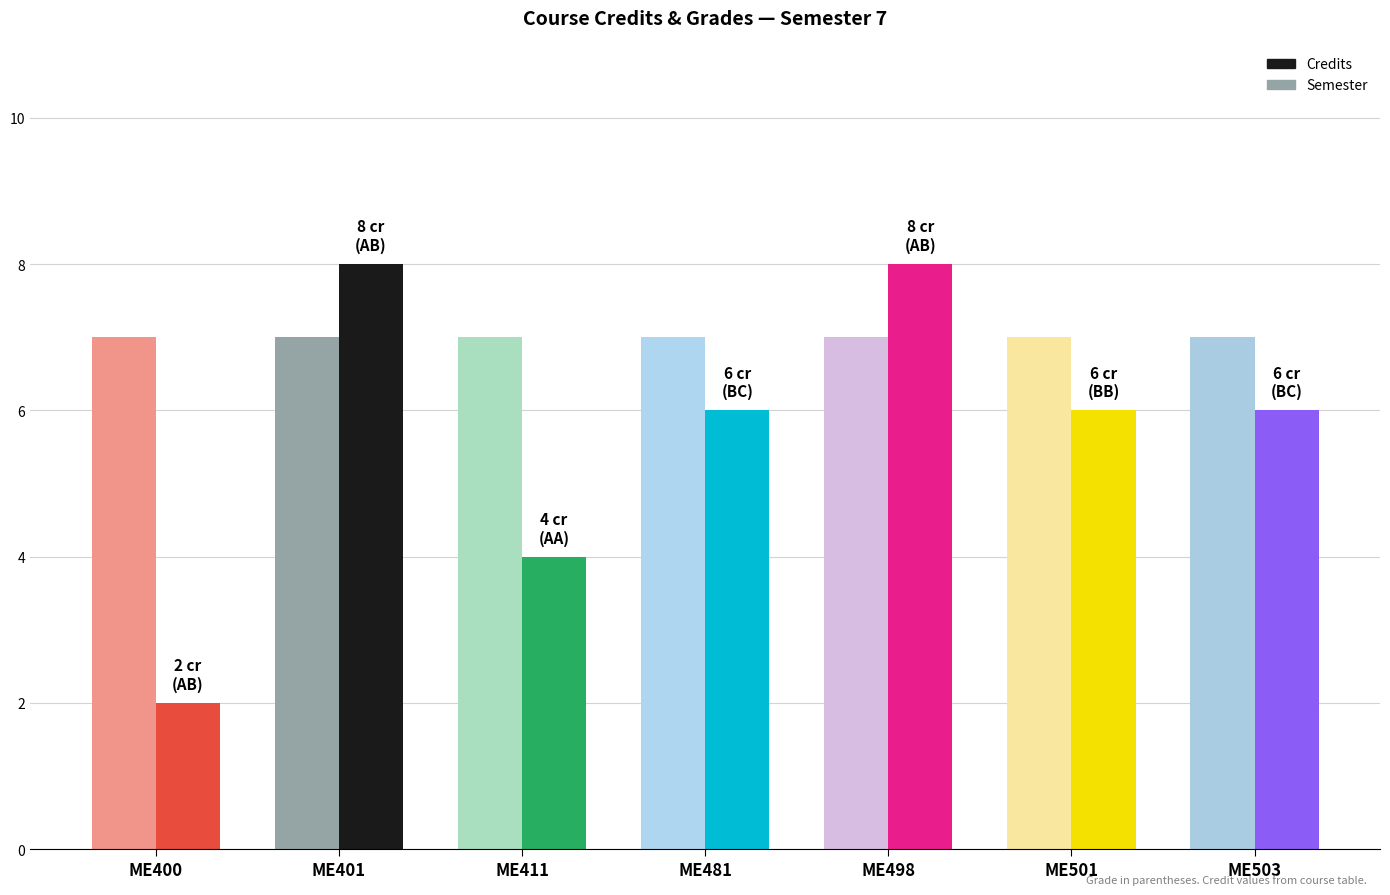

What is the value of the Credits bar at the 1st from the left?

2